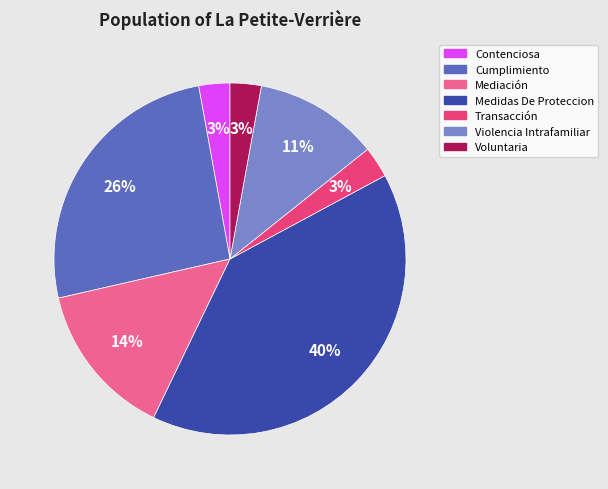

Which has a higher value, Cumplimiento or Contenciosa?

Cumplimiento